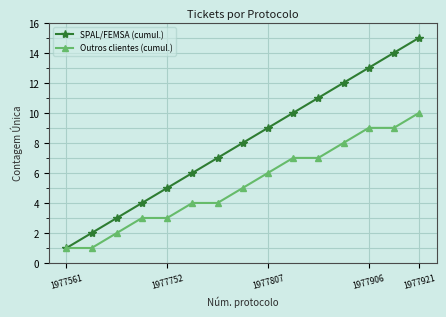

Which series has the largest range (max minus min)?

SPAL/FEMSA (cumul.)